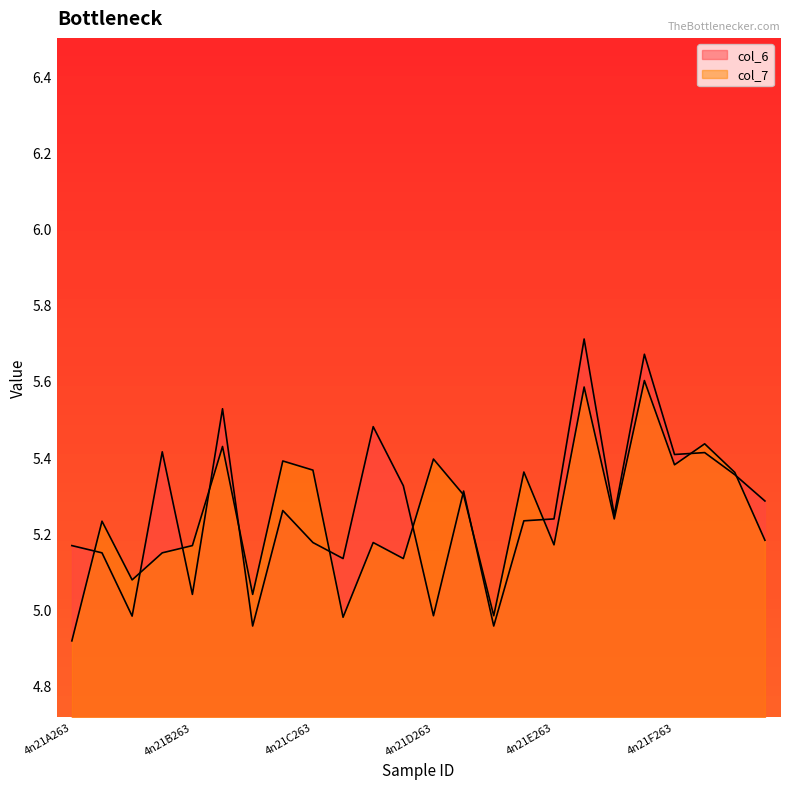

Between which two adjacent categories do col_7 and col_6 first intersect?

4n21A263 and 4n21A333